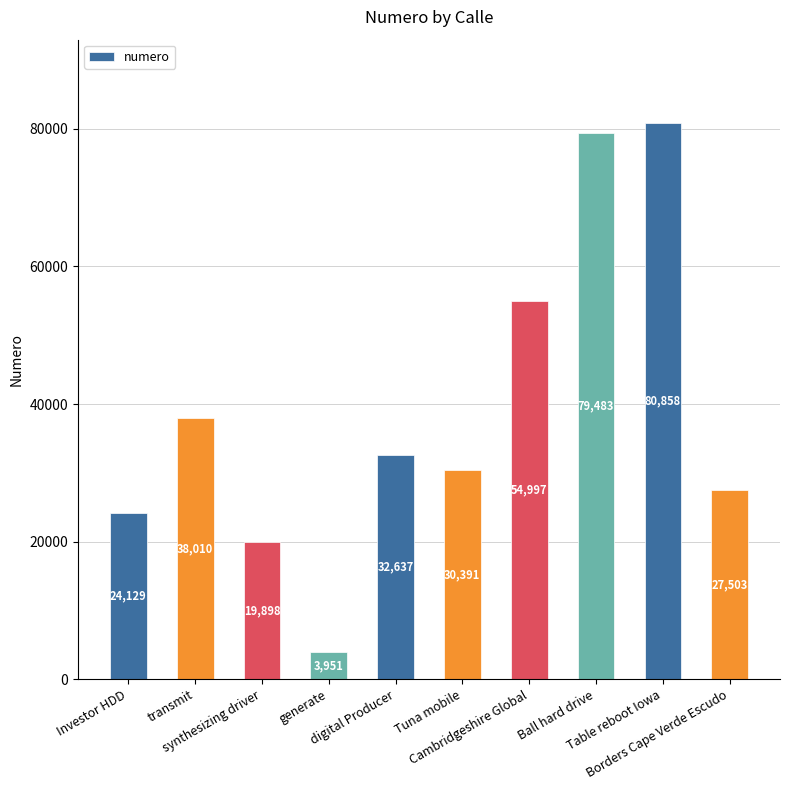

True or false: the data shows 80858 at Table reboot Iowa.

True